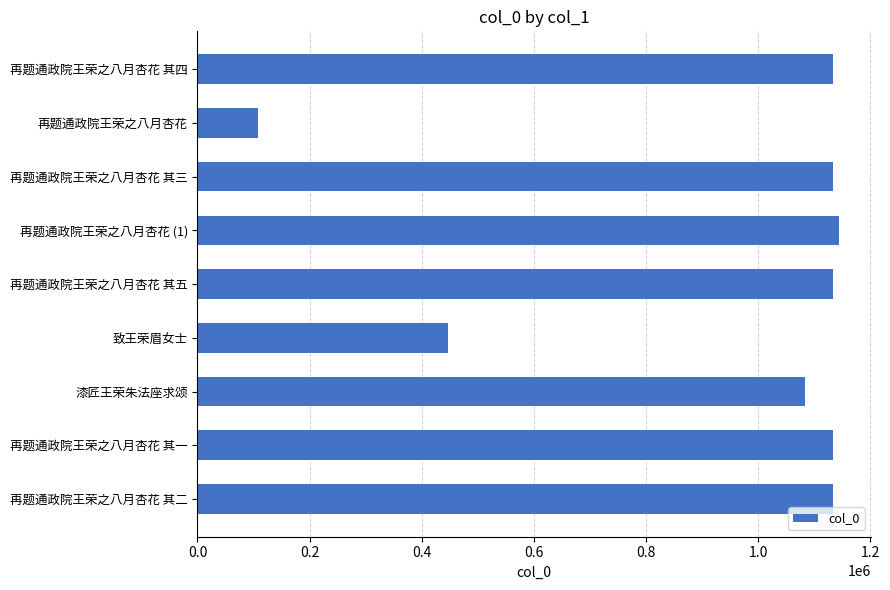

What is the average value?

938976